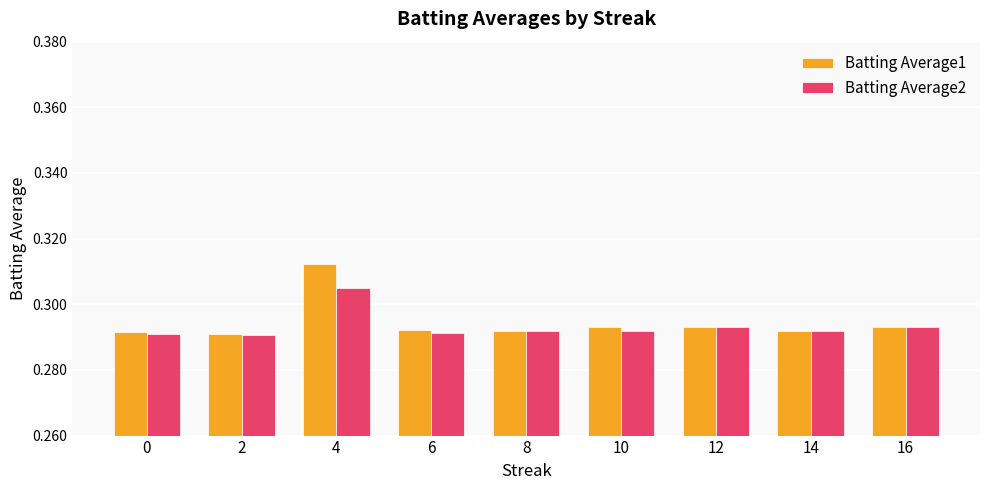

Which series has the widest spread of values?

Batting Average1